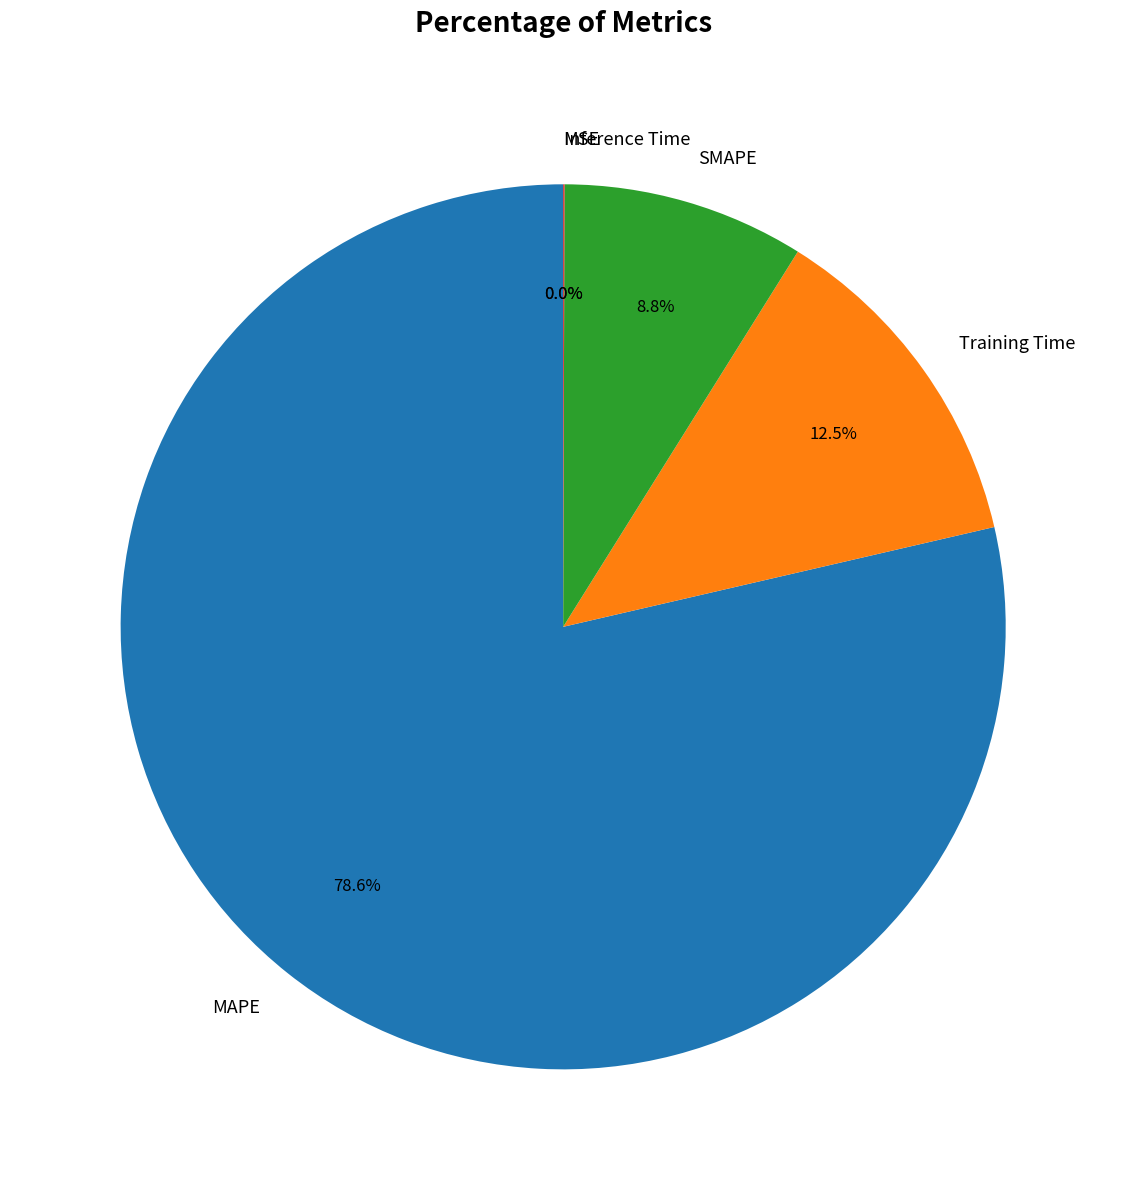

Which has a higher value, Training Time or SMAPE?

Training Time